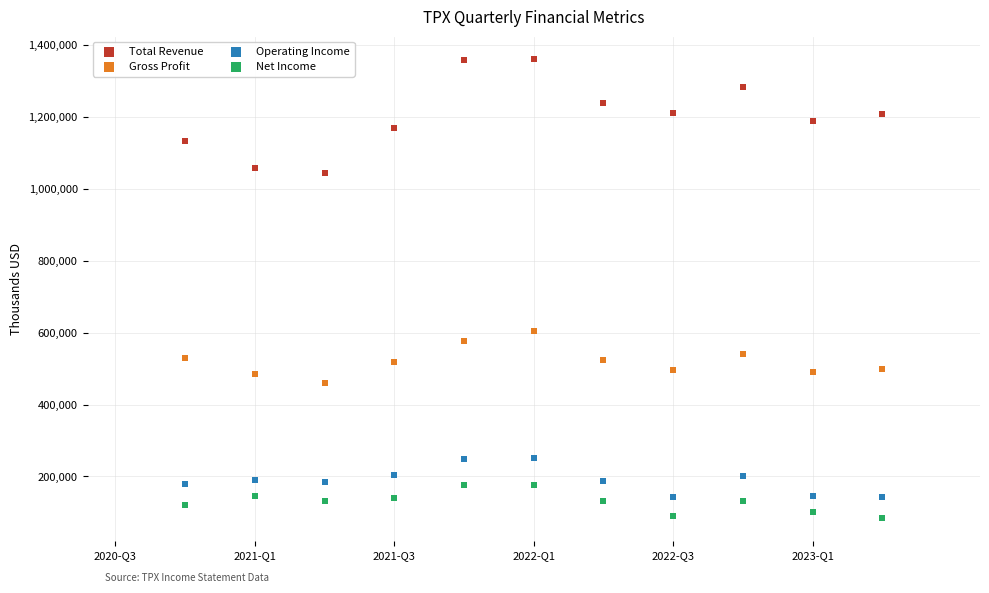

Which series contains the highest Y value?

Total Revenue